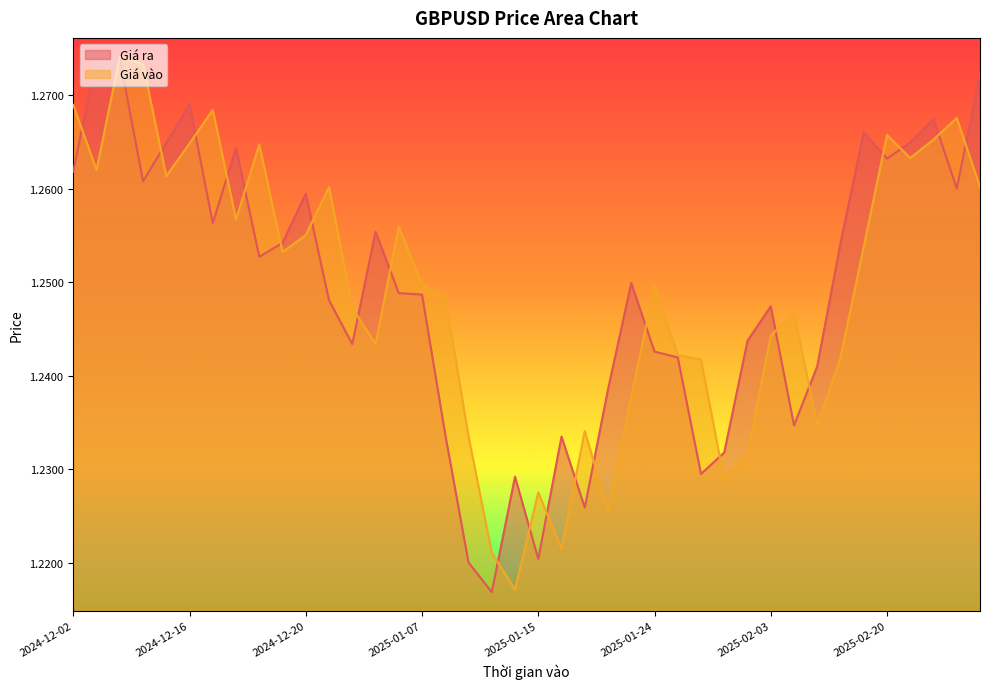

At which label is Giá ra closest to 1?

2025-01-10